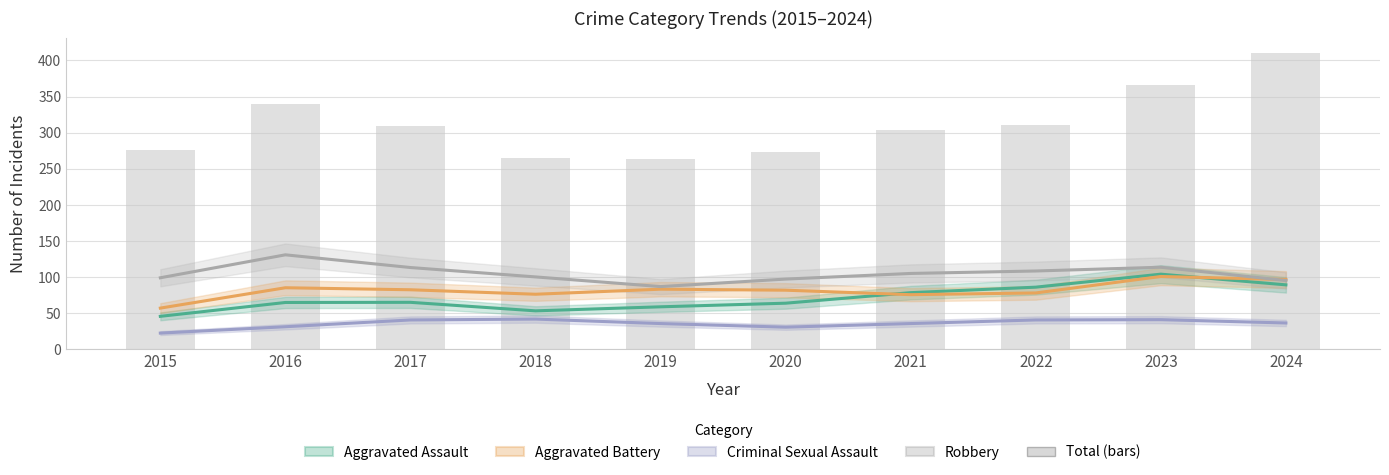

The Aggravated Assault series shows 49.6 at 2022. True or false?

False